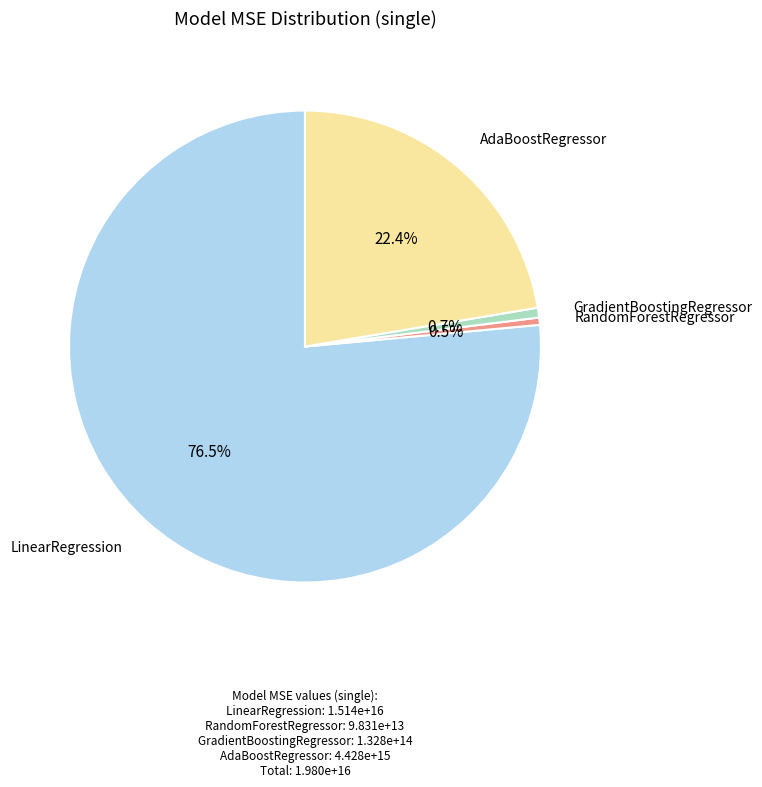

What percentage is NOT represented by AdaBoostRegressor?

77.6%